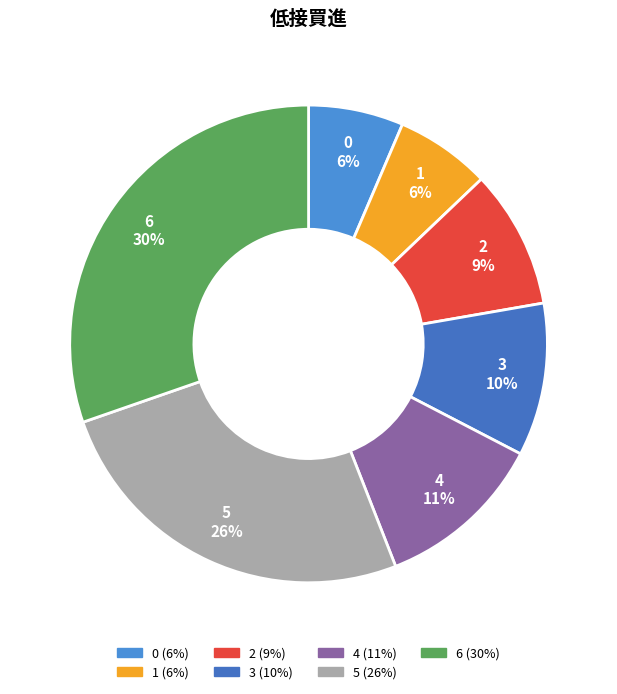

True or false: 3 accounts for 10% of the total.

True